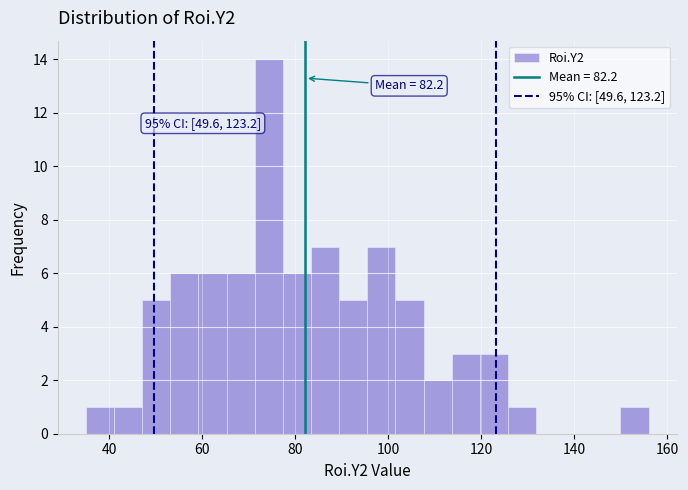

Around what value on the x-axis is the tallest bar? Give the approximate position of its centre, as read against the axis.

74